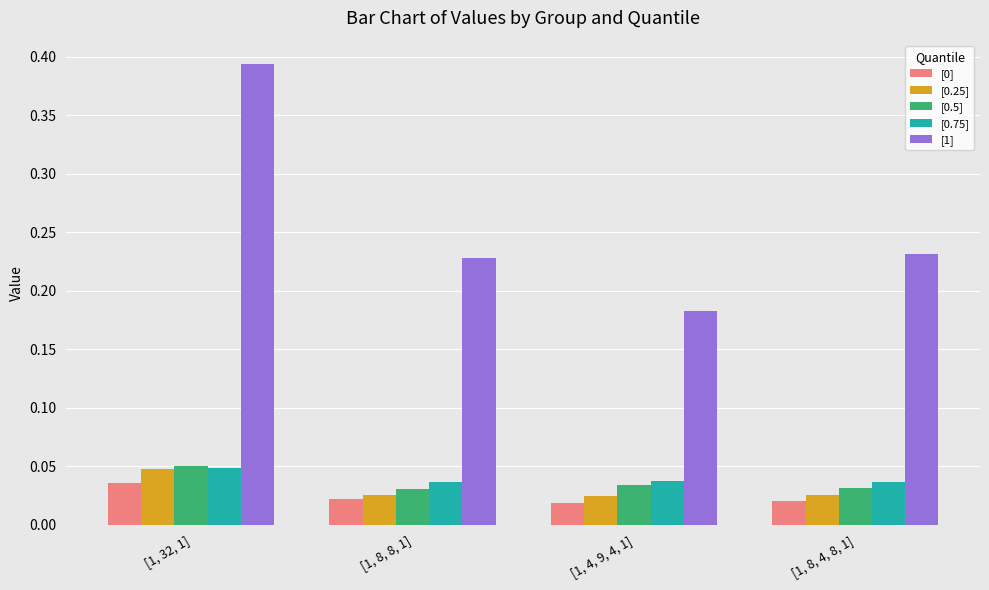

At which label does [1] reach its peak?

[1, 32, 1]